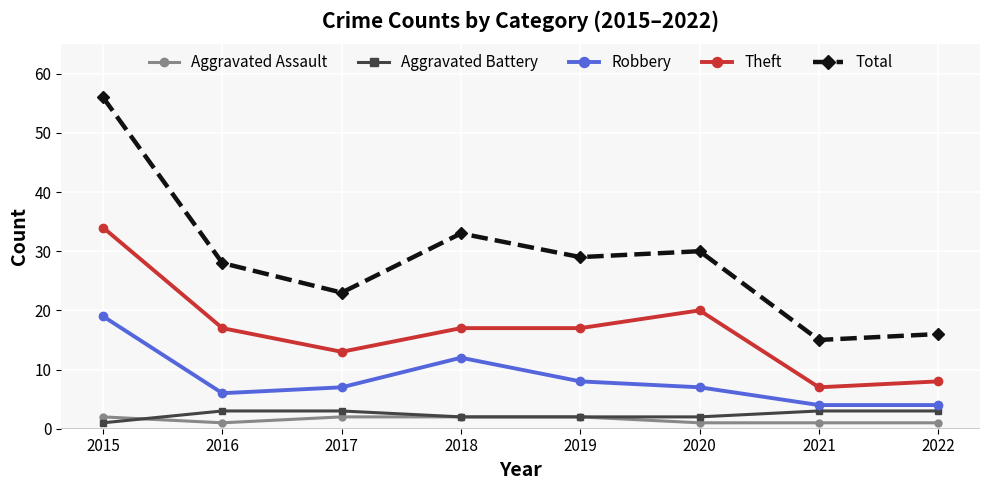

Which series has the largest range (max minus min)?

Total